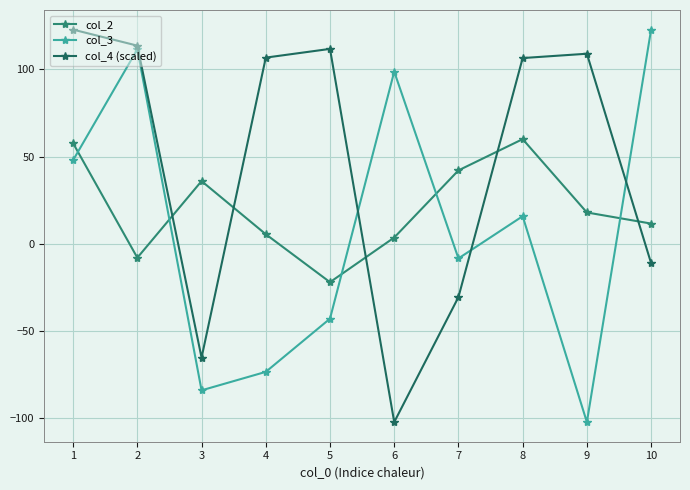

Rank the categories by col_3 value from lowest to highest.

9, 3, 4, 5, 7, 8, 1, 6, 2, 10